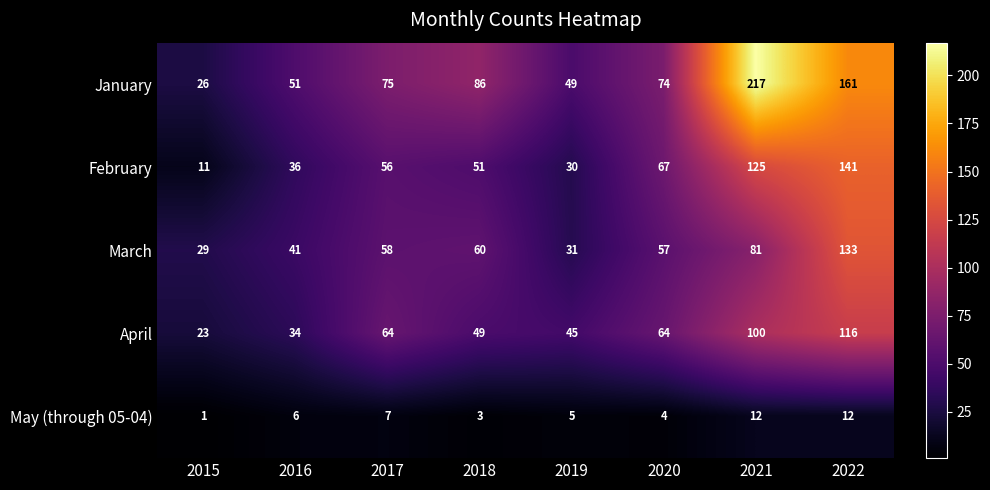

What is the sum of all March values?

490